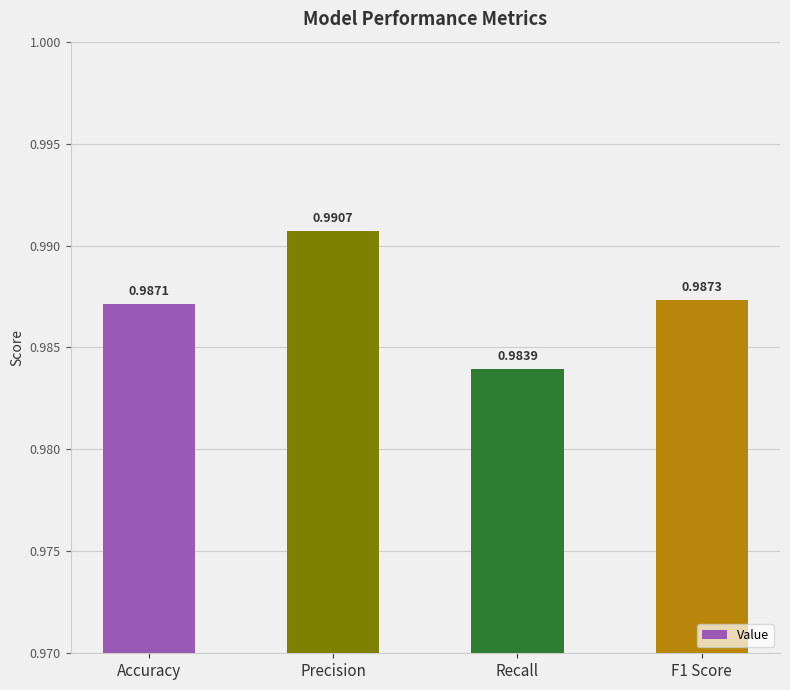

What is the label of the 1st bar from the left?

Accuracy